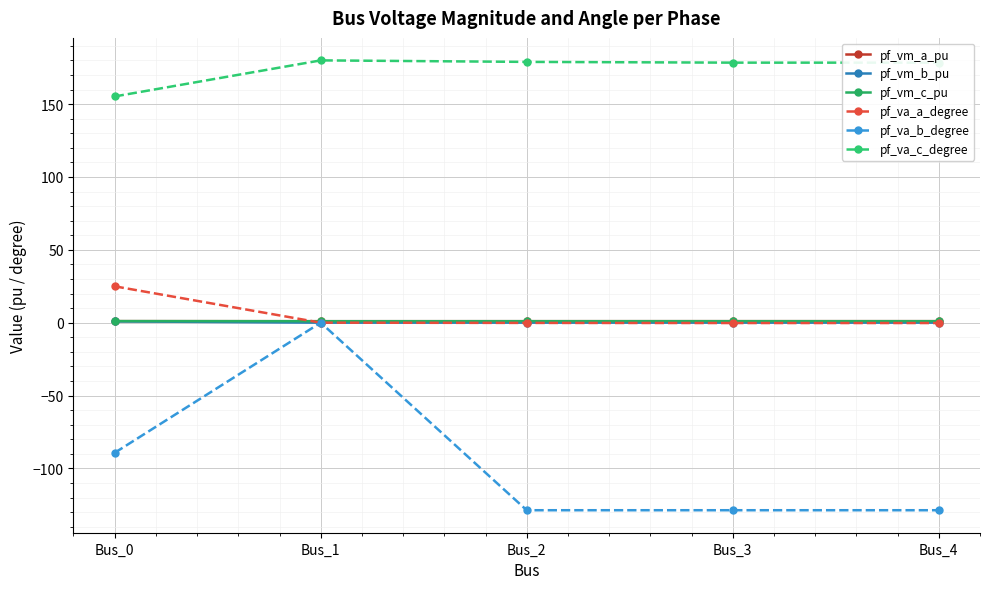

Which series changed the most between Bus_1 and Bus_4?

pf_va_b_degree